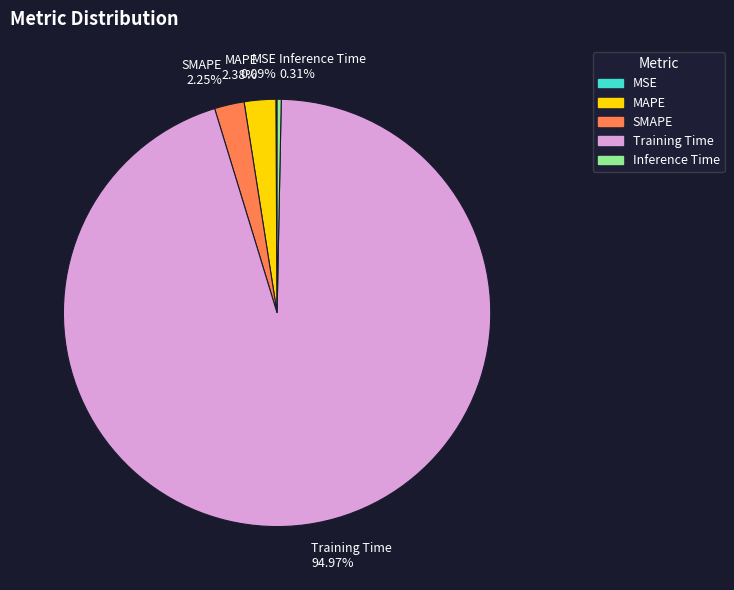

Do SMAPE 2.25% and MAPE 2.38% together represent more than half of the pie?

No